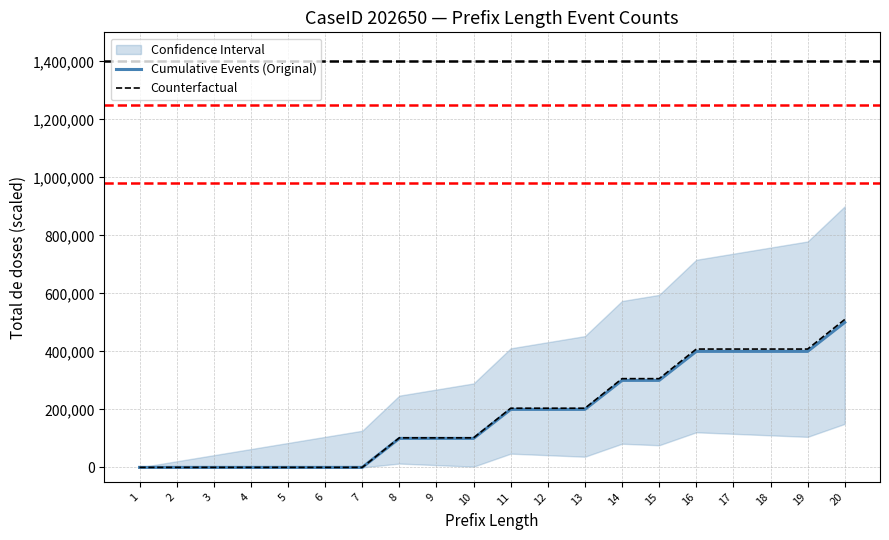

Reading left to right, extract all data points from this chart.

Cumulative Events (Original): 0	0	0	0	0	0	0	100000	100000	100000	200000	200000	200000	300000	300000	400000	400000	400000	400000	500000
Counterfactual: 0	0	0	0	0	0	0	102000	102000	102000	204000	204000	204000	306000	306000	408000	408000	408000	408000	510000